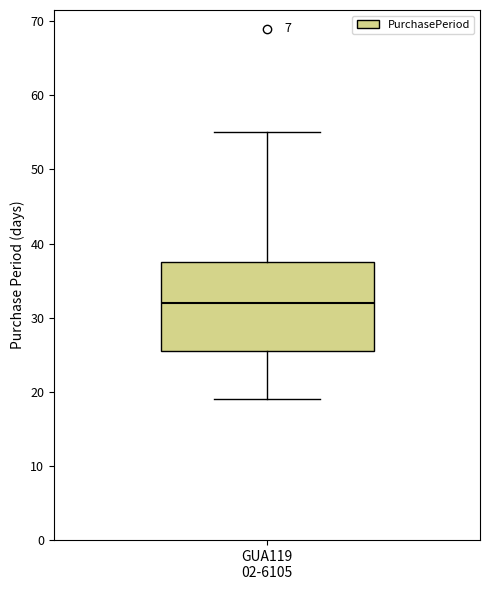

Read this box plot against the y-axis: the position of the median line, the range covered by the box, and the ends of both whiskers. The values are not printed on the chart, so give them approximately, as read against the axis.

median 32, box 26 to 38, whiskers 19 to 55